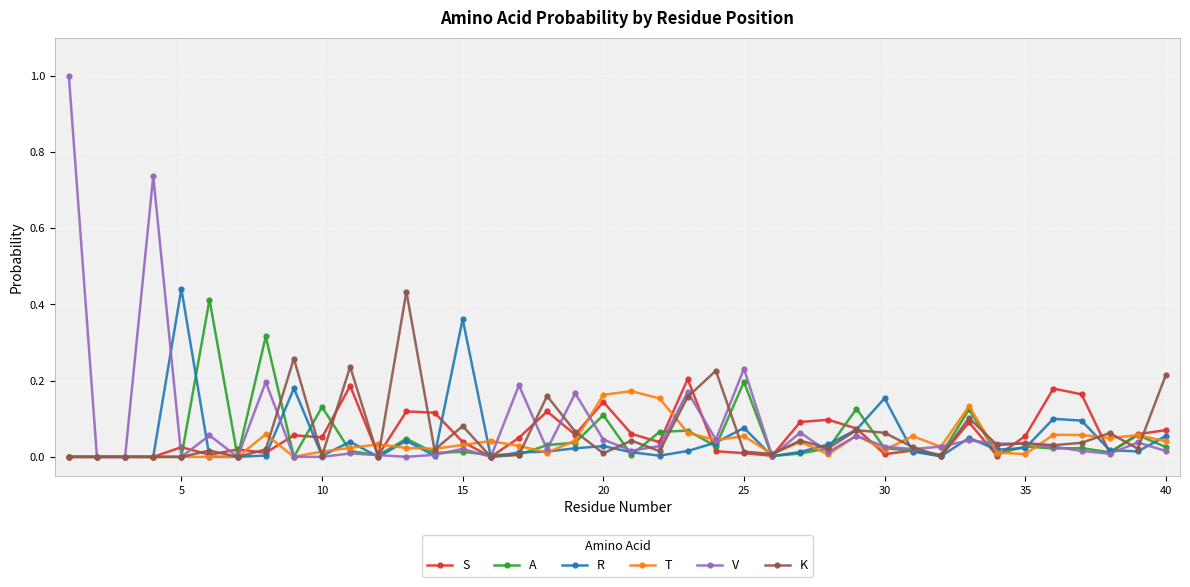

True or false: V has more than 2 points higher than both neighbors.

True